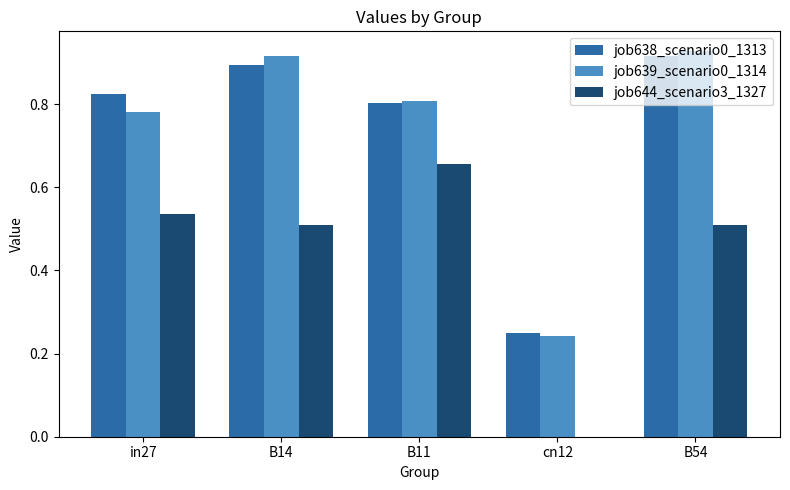

Is the value of job644_scenario3_1327 at B11 greater than the value of job639_scenario0_1314 at B54?

No